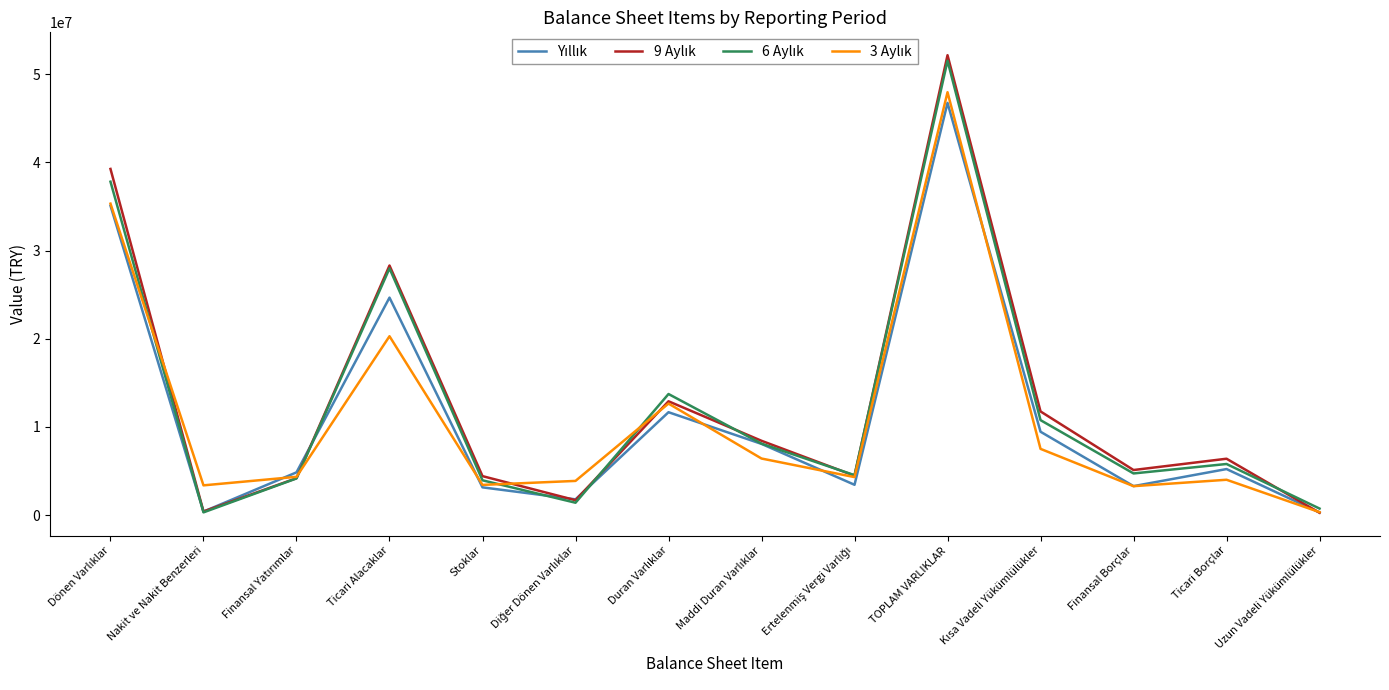

At which category does the chart reach its peak across all series?

TOPLAM VARLIKLAR